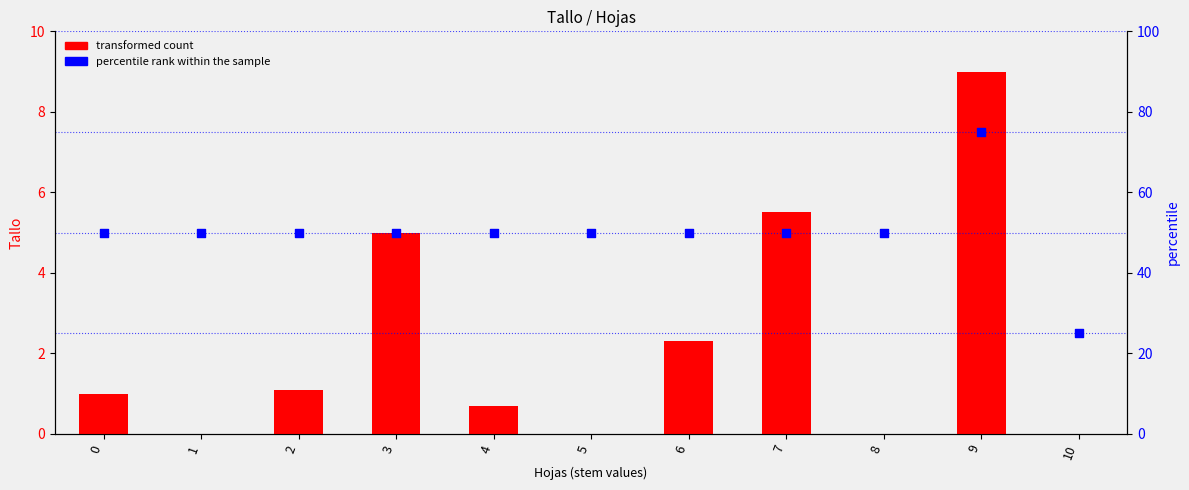

Which series contains the lowest Y value?

transformed count